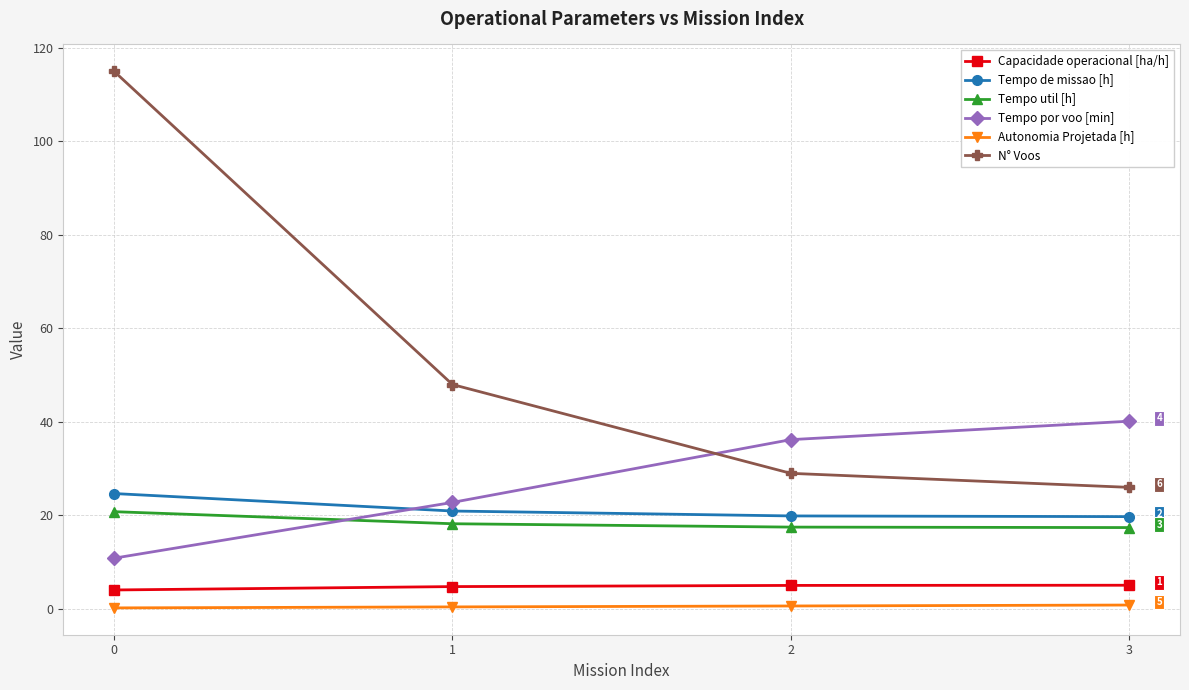

What is the lowest value of the Tempo de missao [h] series?

19.7